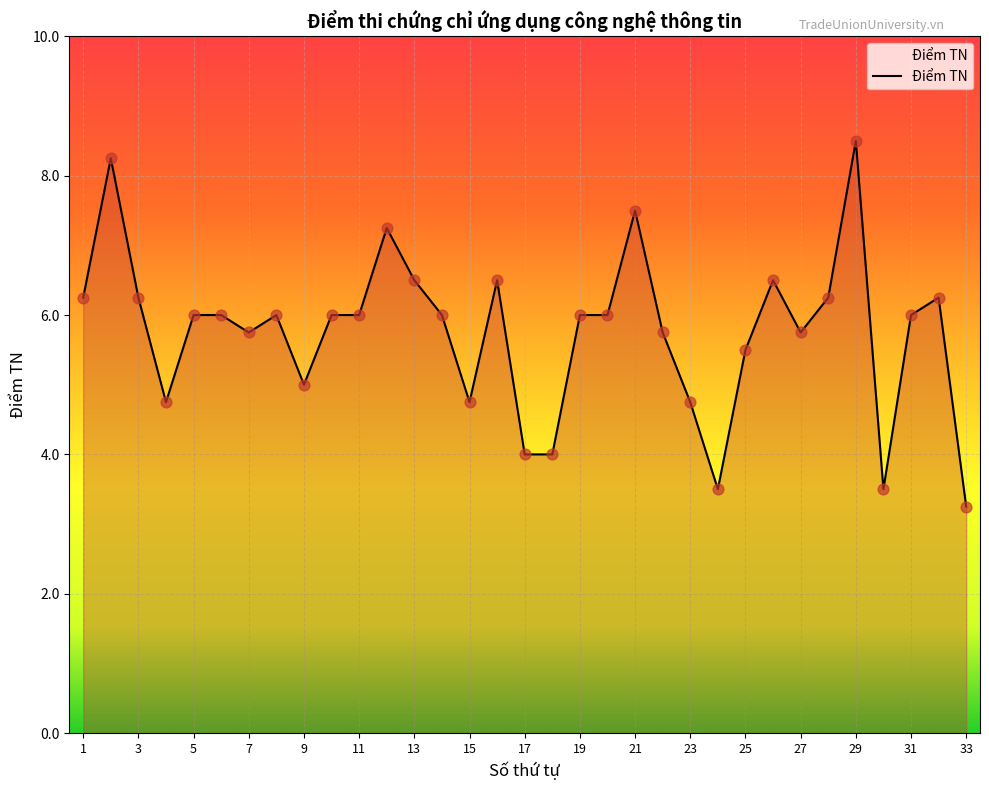

What is the greatest value displayed?

8.5